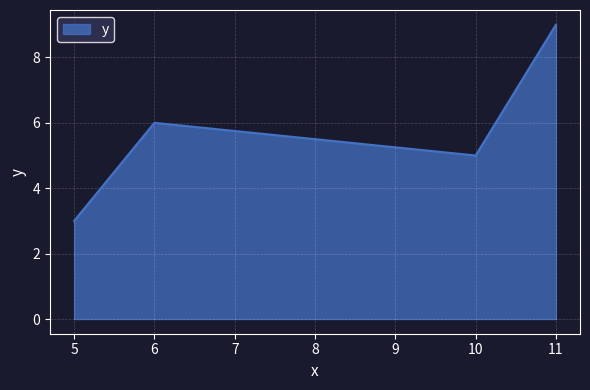

What is the difference between the values at 11 and 5?

6